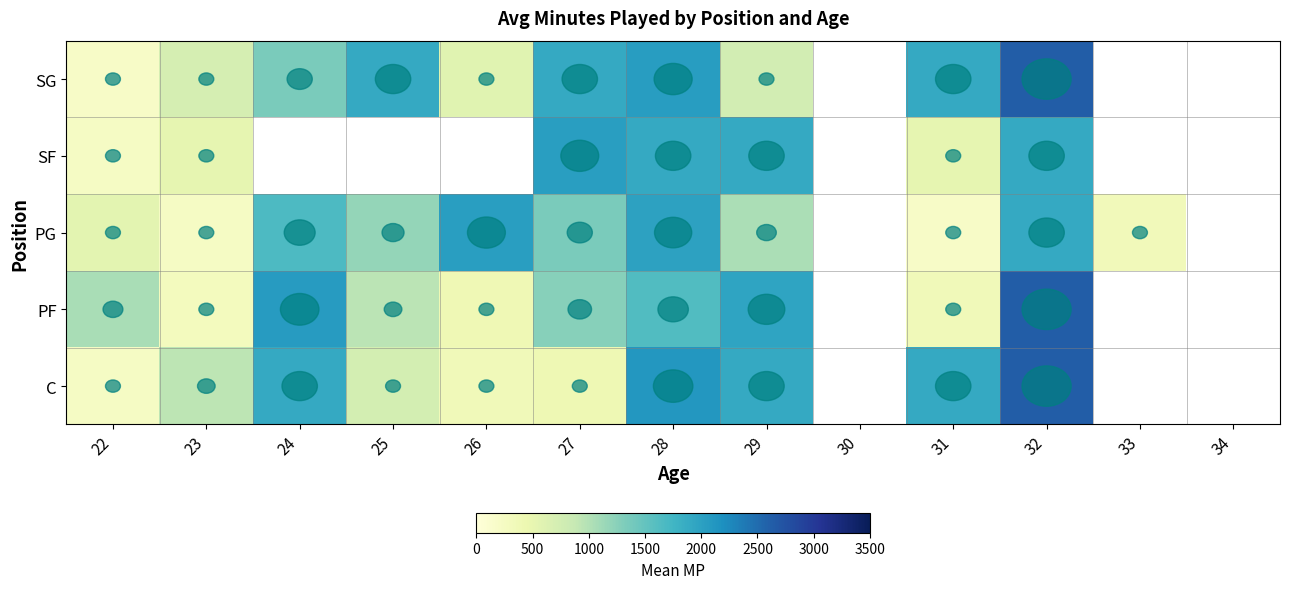

What is the sum of the PF values at 25 and 22?

2008.0